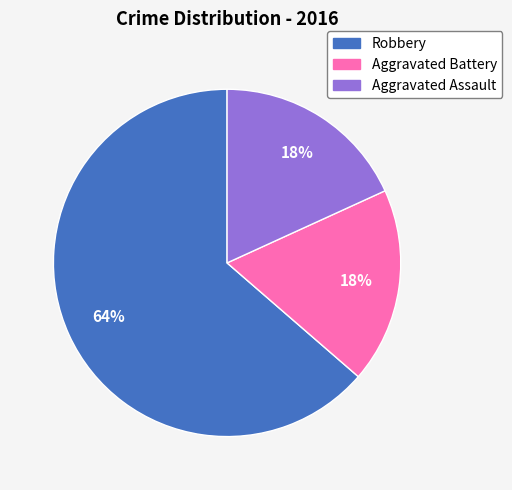

Approximately how many times larger is the value at Aggravated Battery compared to Robbery?

0.3